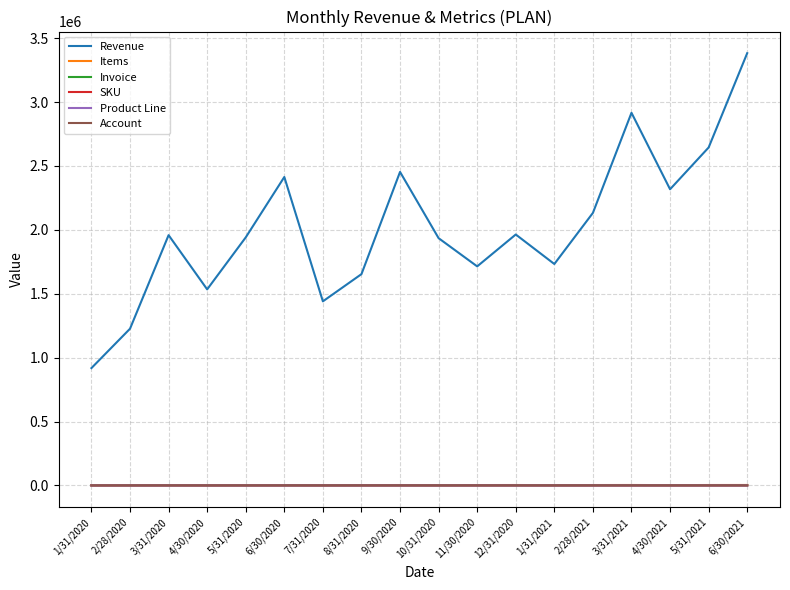

How many lines are shown in the chart?

6